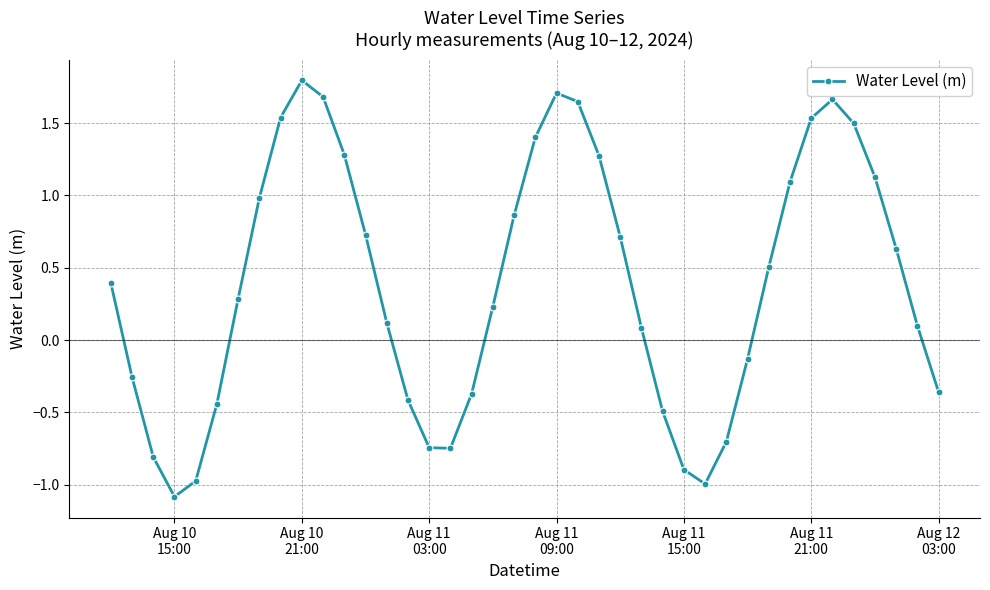

What is the average value?

0.4